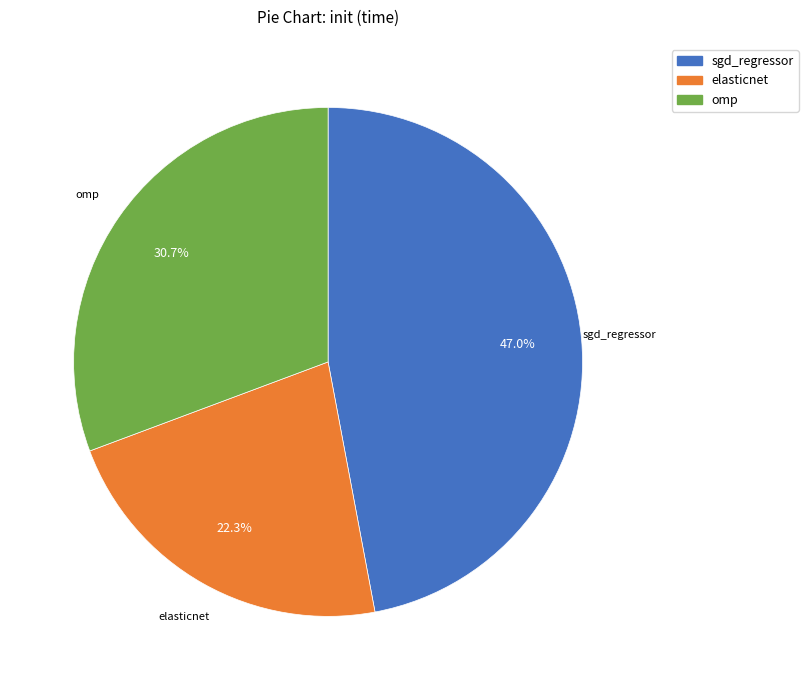

Rank the categories by value from lowest to highest.

elasticnet, omp, sgd_regressor